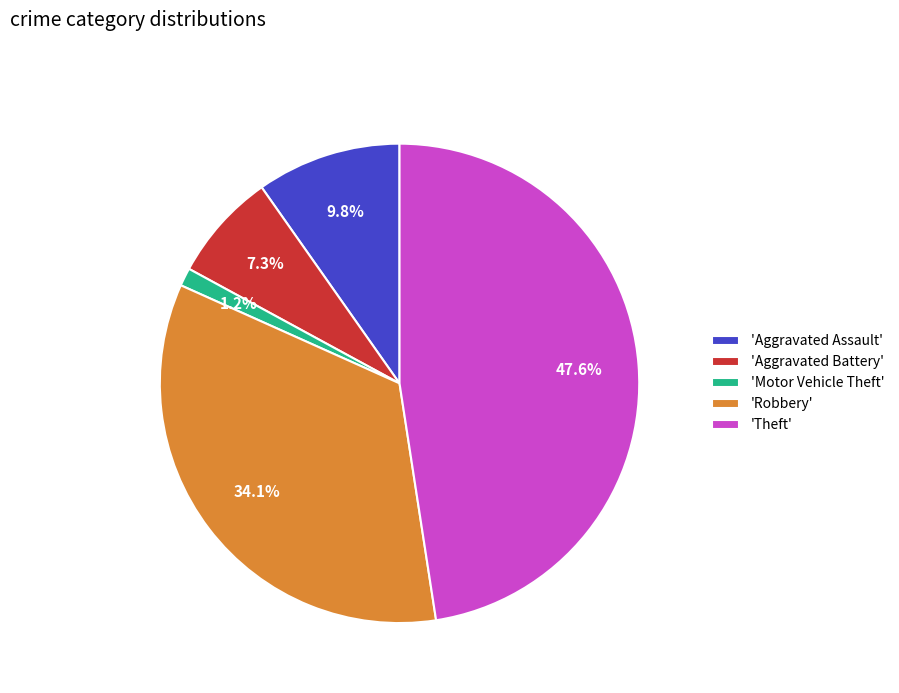

What portion of the pie excludes 'Robbery'?

65.9%